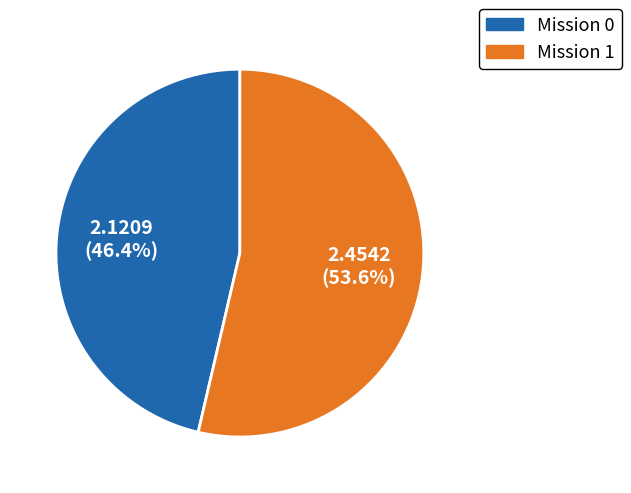

Rank the categories by value from highest to lowest.

Mission 1, Mission 0